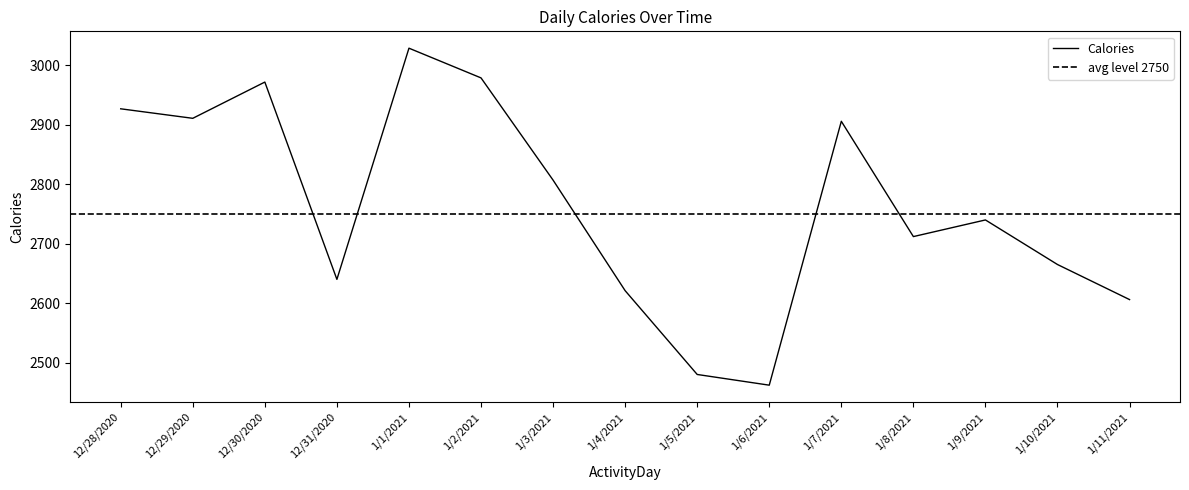

How many lines are shown in the chart?

1